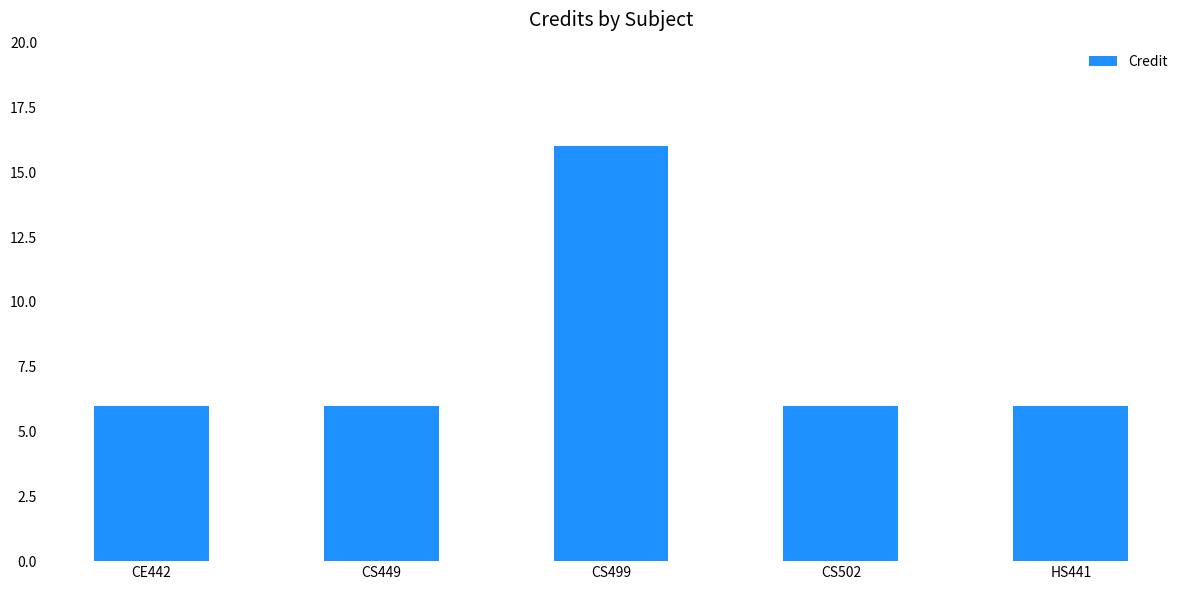

Count the number of categories in the chart.

5